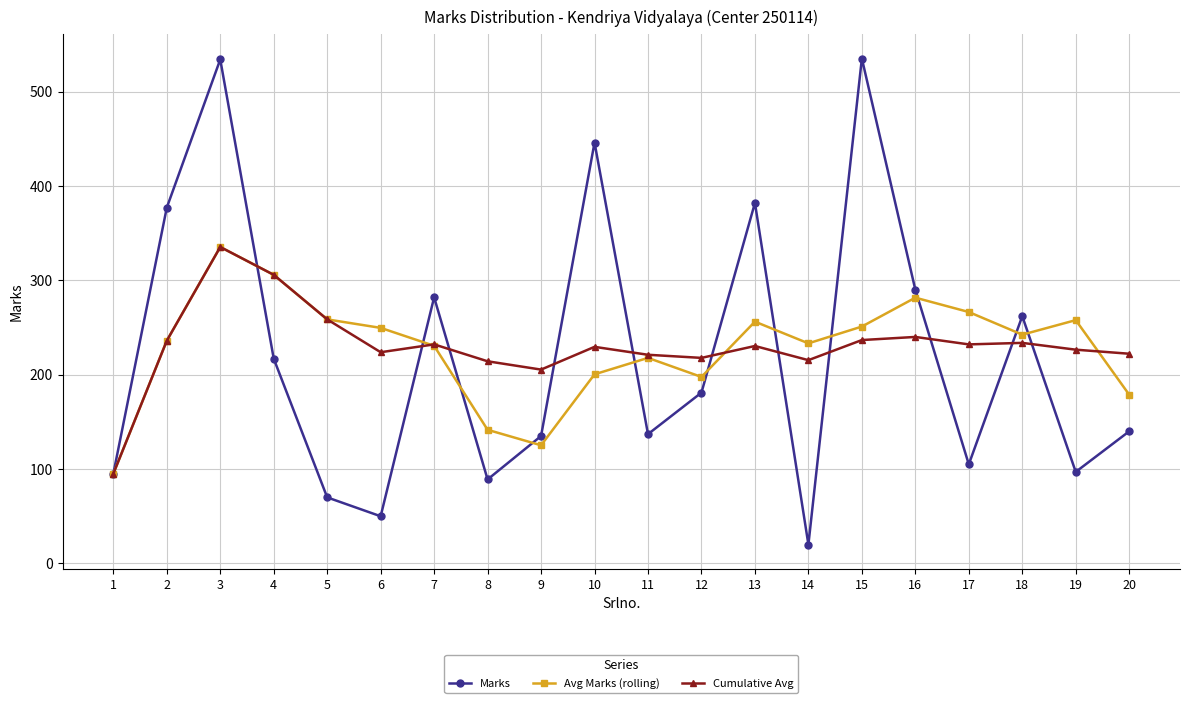

At how many categories does at least one series exceed 154?

19